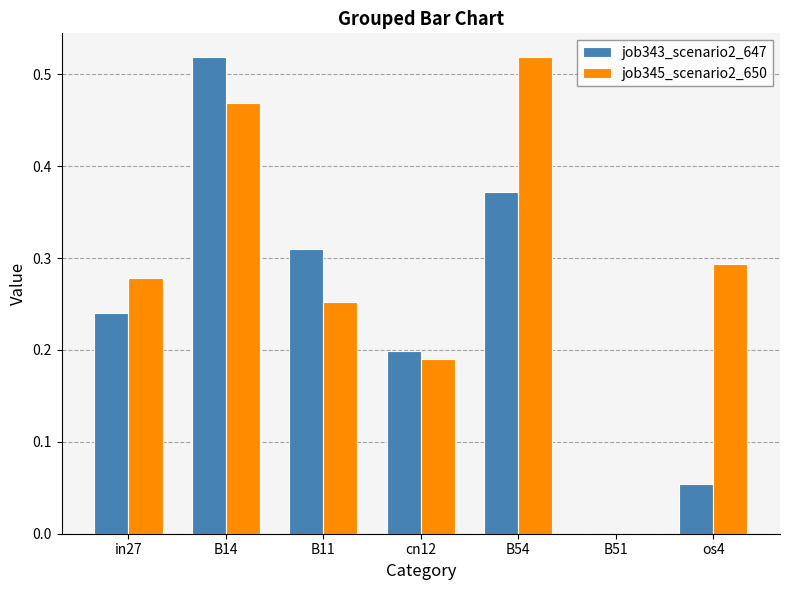

Is the value of job345_scenario2_650 at in27 greater than the value of job343_scenario2_647 at B51?

Yes